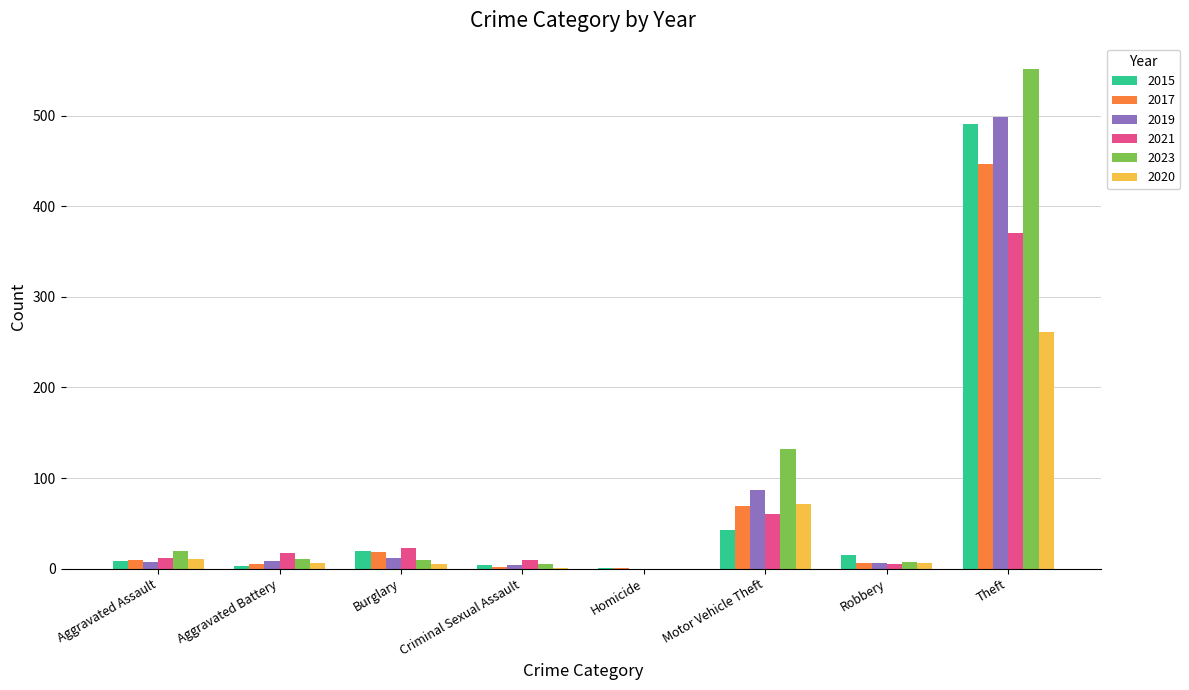

The 2021 series shows -196 at Homicide. True or false?

False